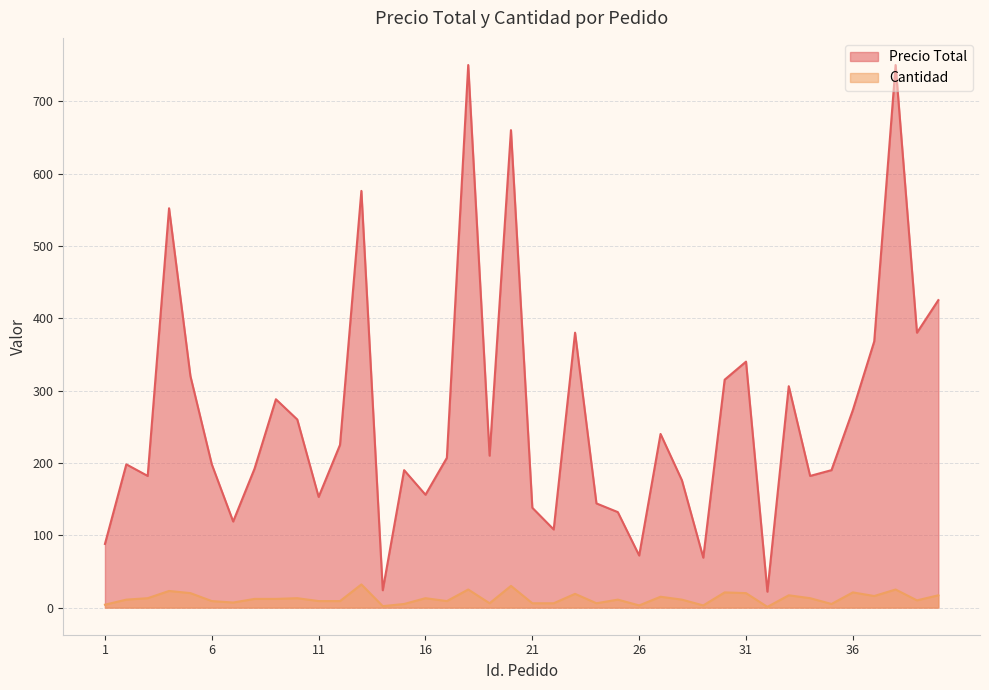

Between 4 and 22, which series saw the biggest shift?

Precio Total